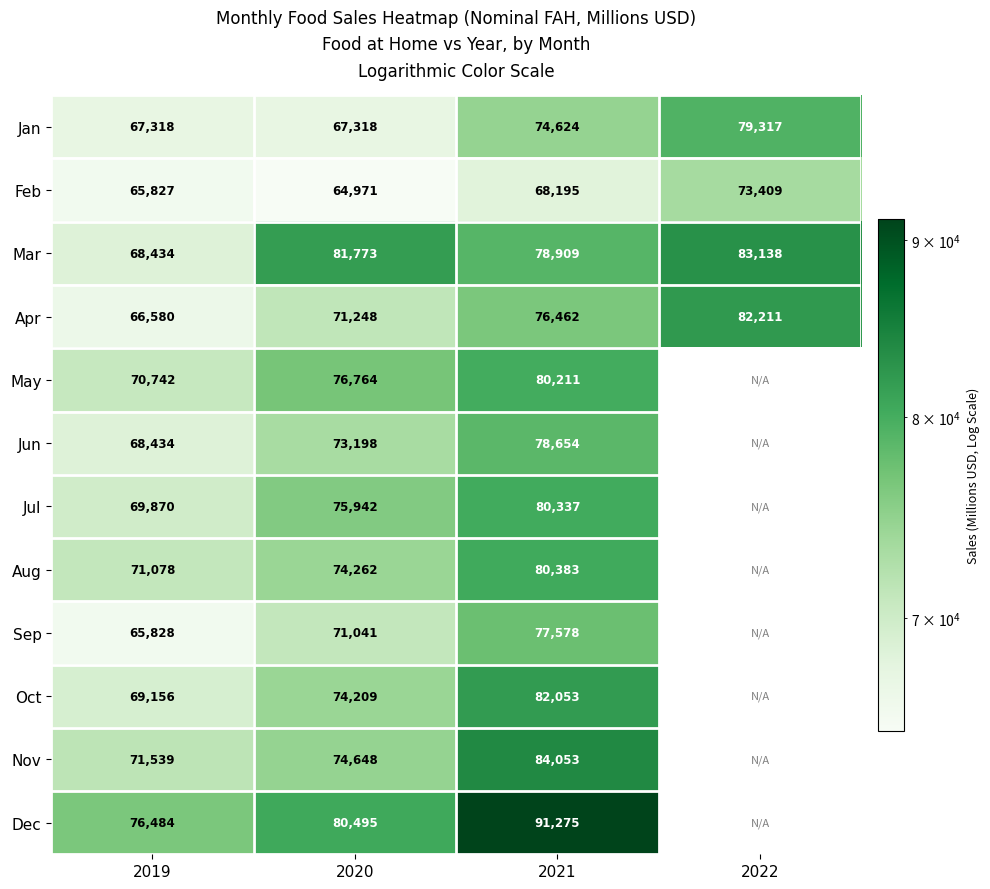

What is the difference between the second highest and minimum values in the Feb series?

3224